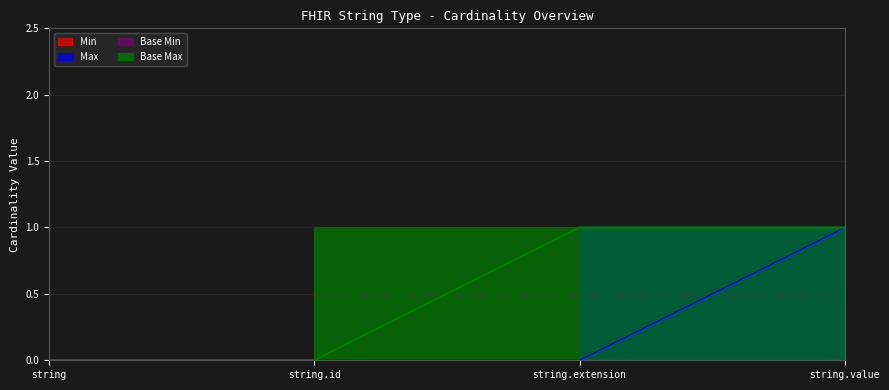

What is the sum of all Max_numeric values?

1